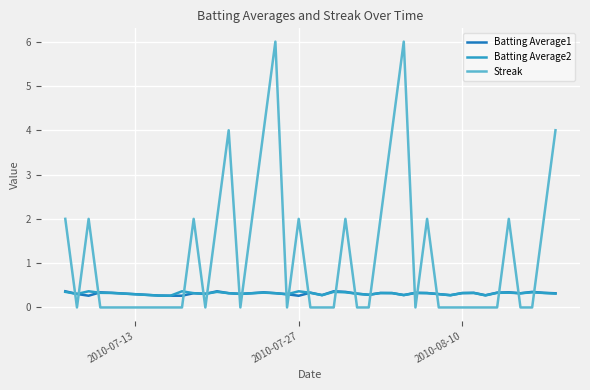

Which series ends up on top after the final intersection of Batting Average1 and Streak?

Streak